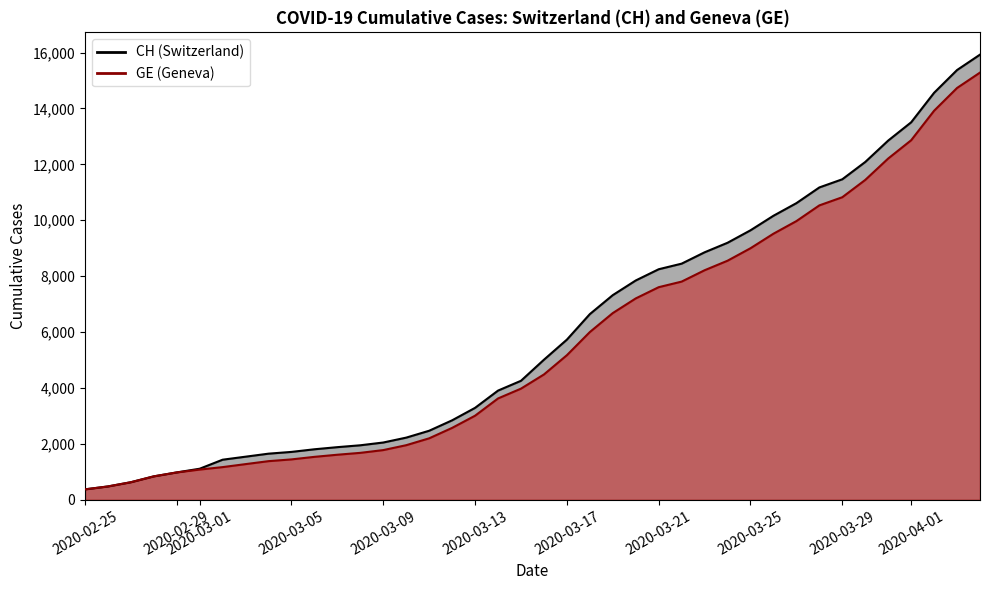

True or false: CH and GE cross at least once.

False